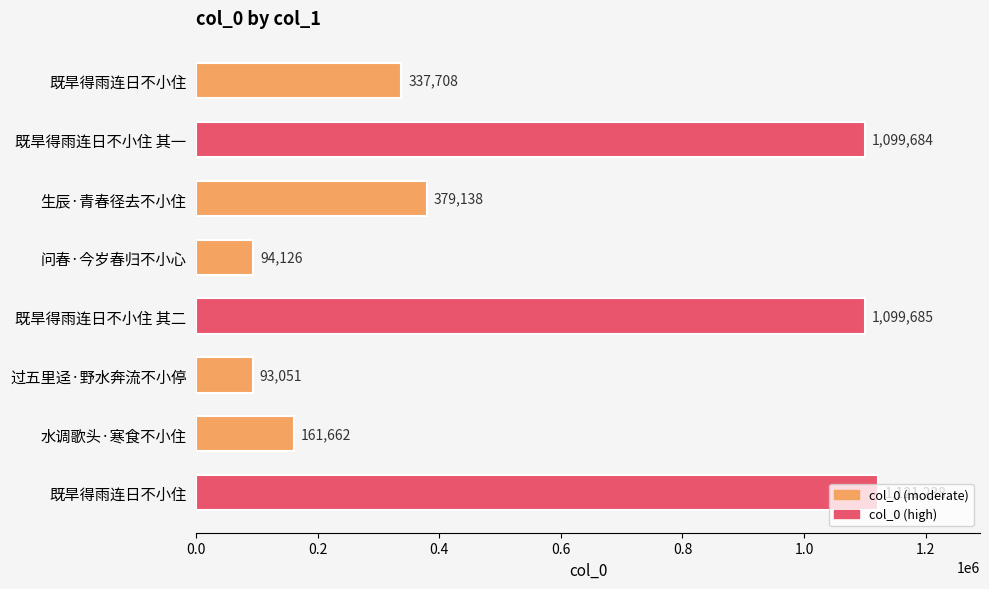

Does the chart contain any negative values?

No